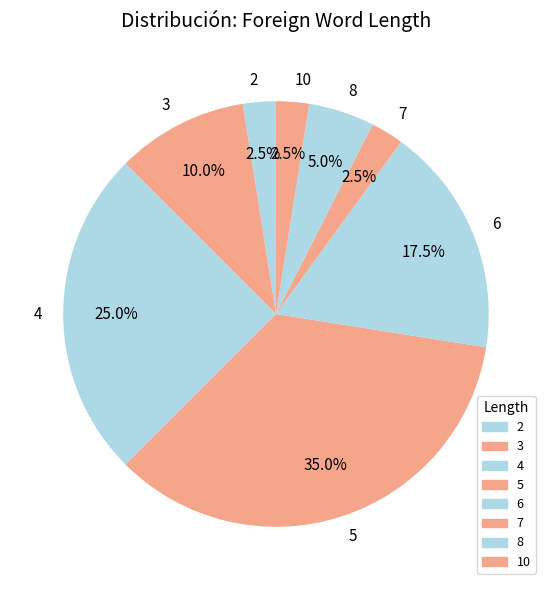

How many slices are in this pie chart?

8